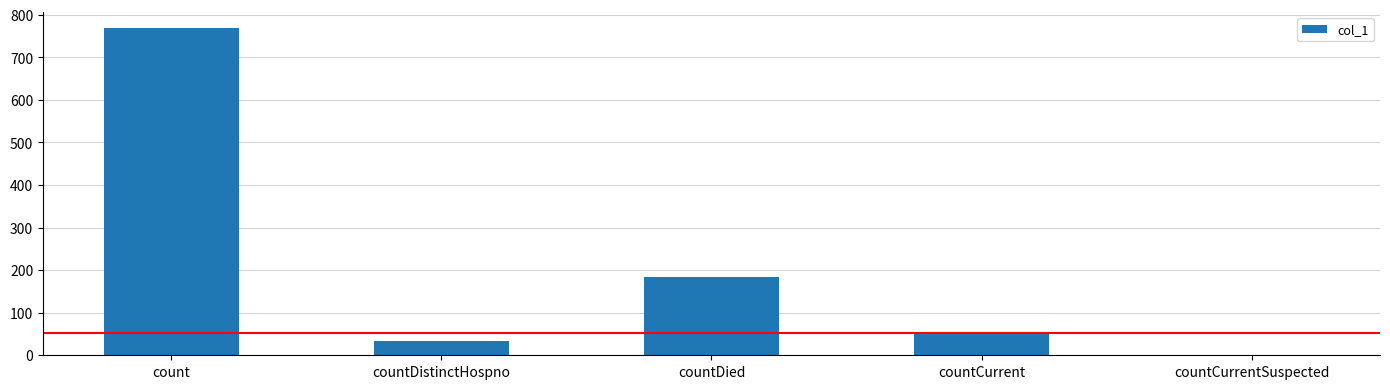

Reading right to left, transcribe all the data shown in this chart.

countCurrentSuspected=0	countCurrent=53	countDied=184	countDistinctHospno=34	count=768